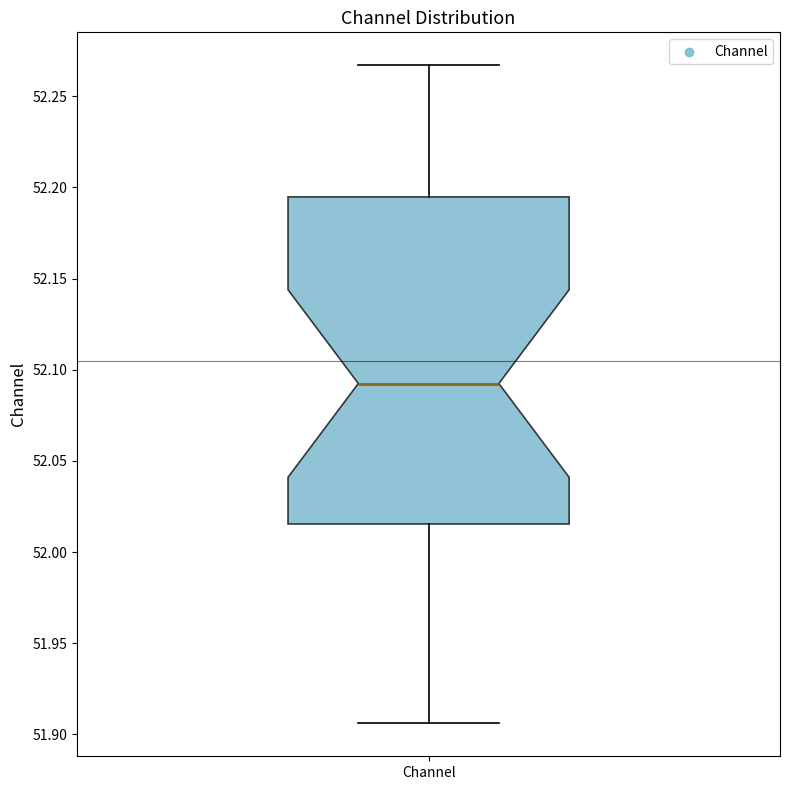

Where is the upper edge of the box for Channel on the y-axis? The values are not printed on the chart, so give them approximately, as read against the axis.

52.195